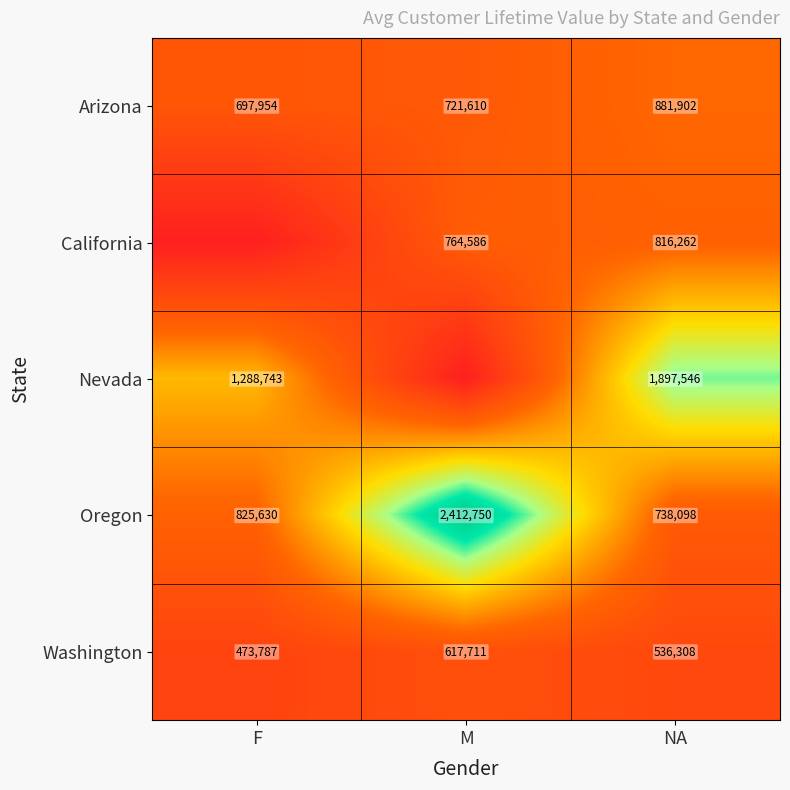

Rank the series at NA from highest to lowest value.

Nevada, Arizona, California, Oregon, Washington